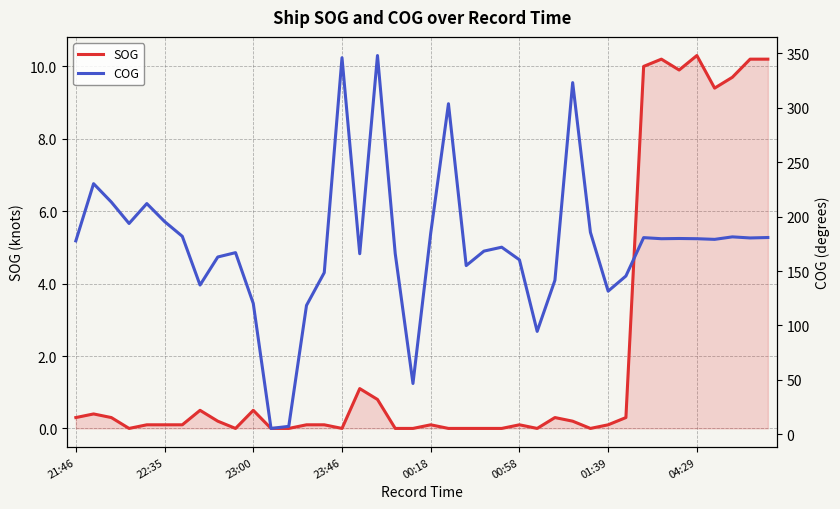

Reading left to right, extract all data points from this chart.

SOG: 0.3	0.4	0.3	0.0	0.1	0.1	0.1	0.5	0.2	0.0	0.5	0.0	0.0	0.1	0.1	0.0	1.1	0.8	0.0	0.0	0.1	0.0	0.0	0.0	0.0	0.1	0.0	0.3	0.2	0.0	0.1	0.3	10.0	10.2	9.9	10.3	9.4	9.7	10.2	10.2
COG: 177.7	230.3	213.4	193.7	212.0	195.5	181.9	137.1	162.9	166.9	120.2	5.3	7.2	118.4	148.5	346.1	165.9	348.1	166.0	46.6	184.8	303.8	155.0	168.3	171.9	160.3	94.5	141.5	323.2	185.6	131.5	145.4	180.7	179.7	179.9	179.7	179.1	181.4	180.4	180.8